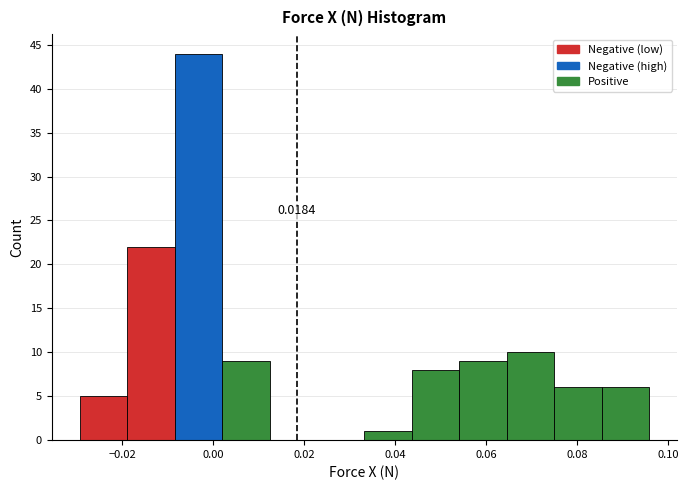

Over which range of the x-axis is the bar tallest?

-0.008 to 0.002